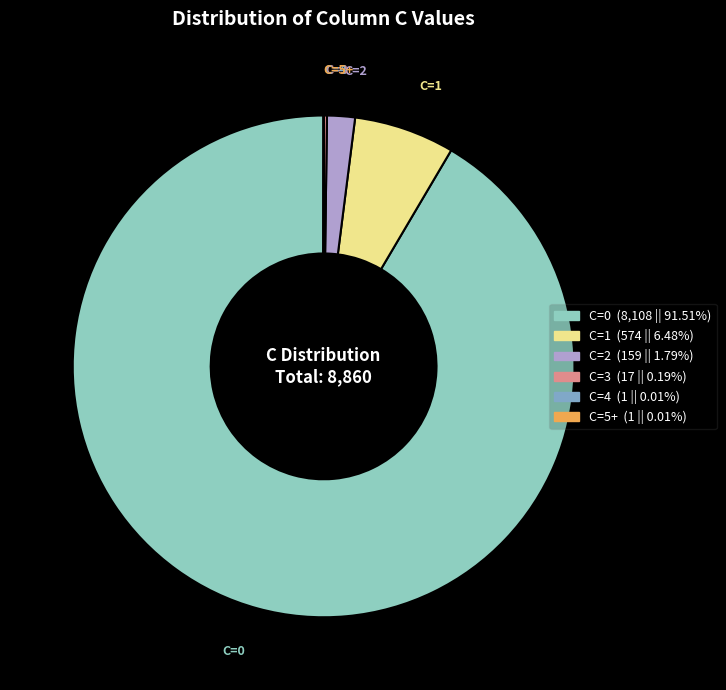

True or false: C=2 accounts for 2% of the total.

True